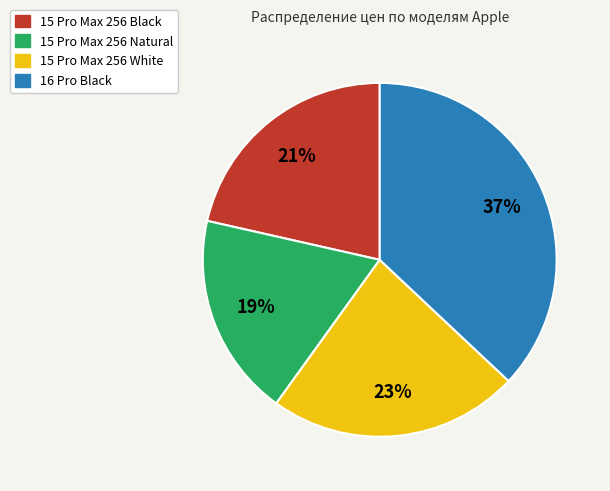

Count the number of slices in the pie.

4